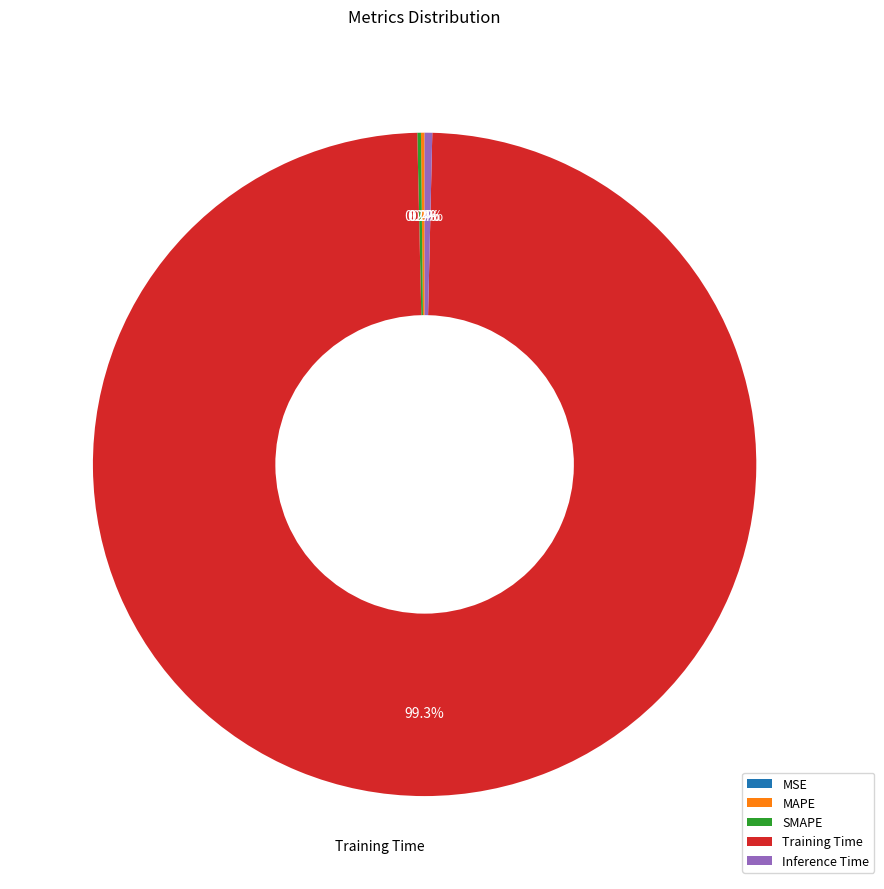

Which category has the biggest portion of the pie?

Training Time